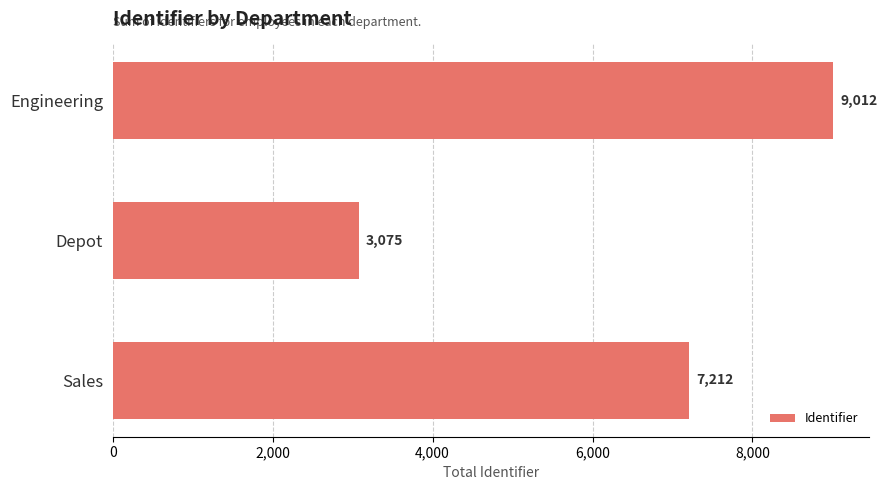

The chart shows a value of 5037 at Sales. True or false?

False